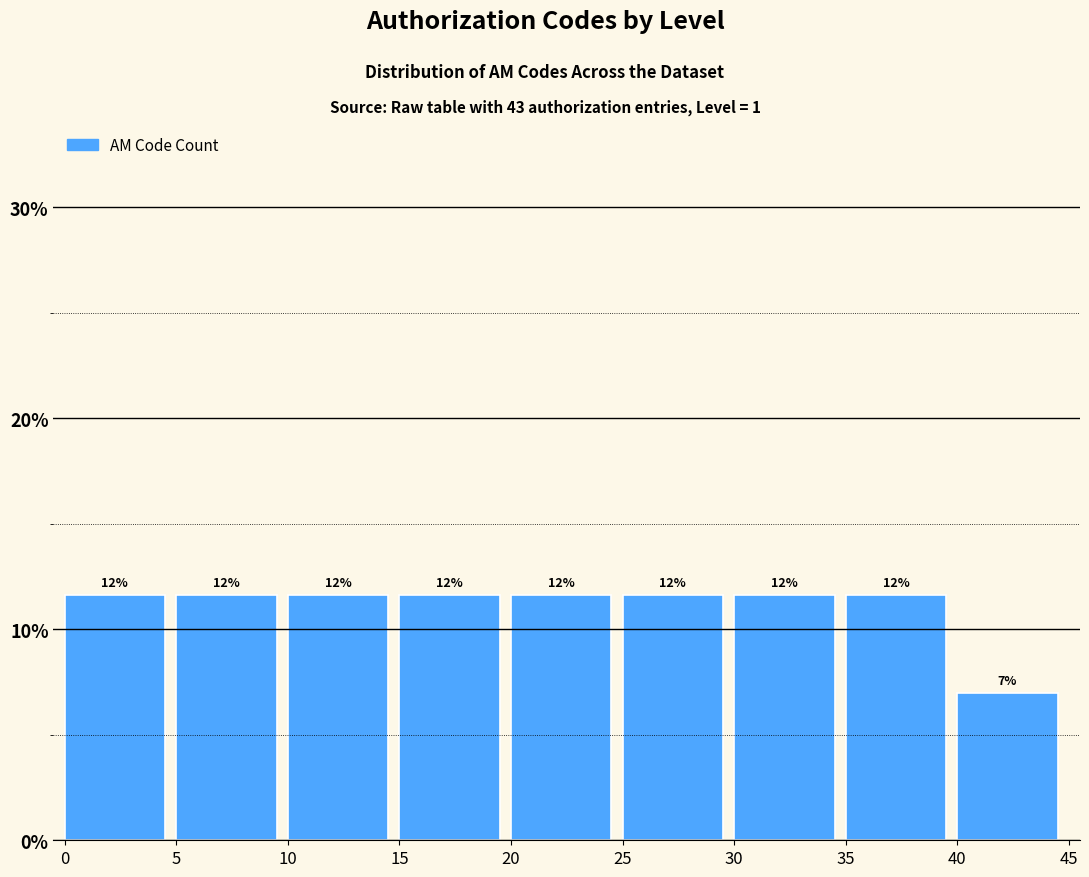

Are the bars horizontal?

No